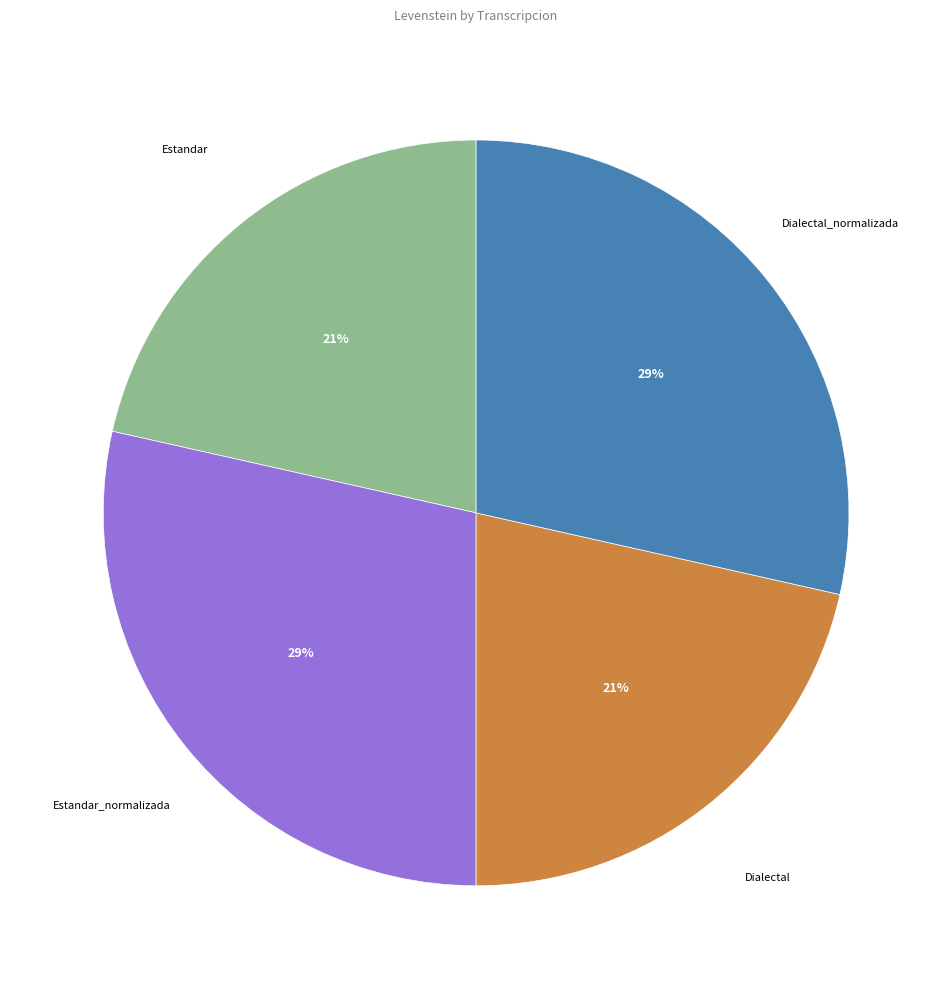

Is there a majority slice in this chart?

No